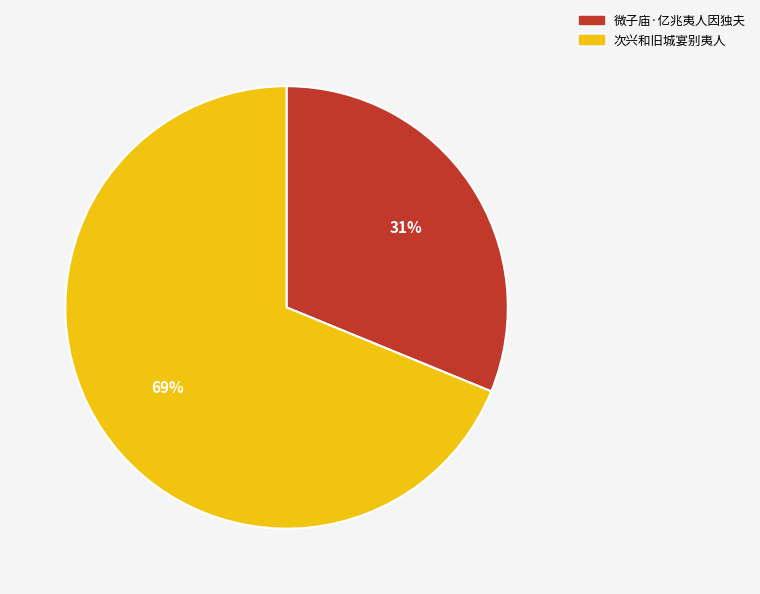

Does 次兴和旧城宴别夷人 represent more than half of the total?

Yes